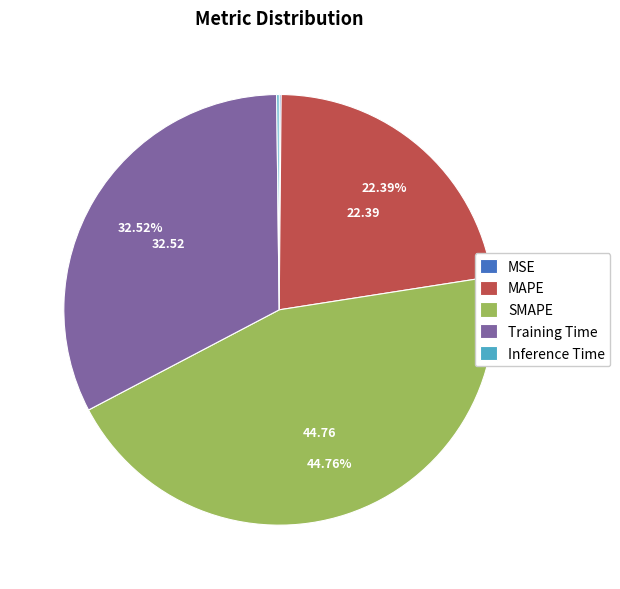

Approximately how many times larger is the value at SMAPE compared to Training Time?

1.4